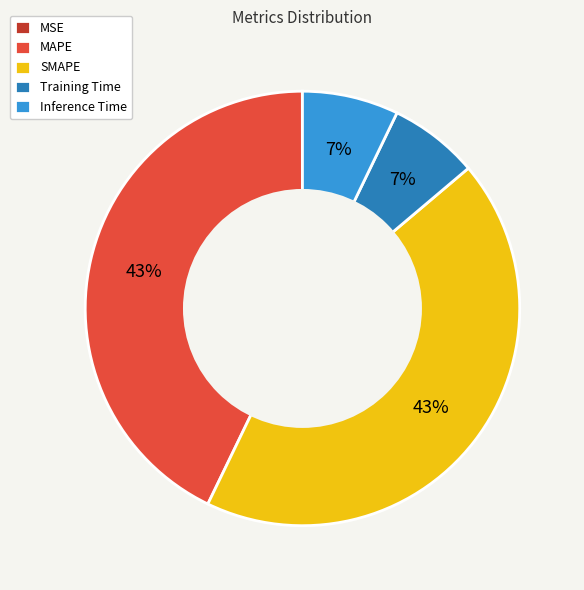

Does SMAPE account for over 50% of the chart?

No